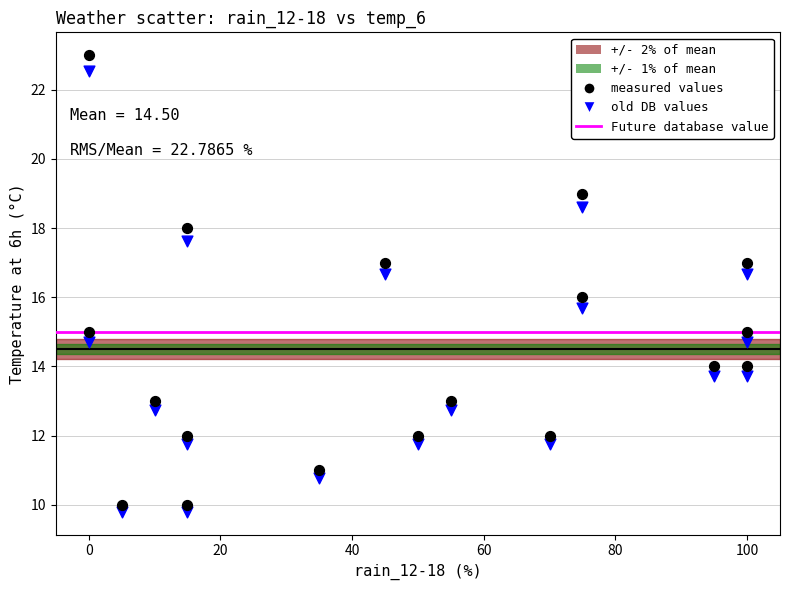

Which series has the largest Y range (max minus min)?

measured values